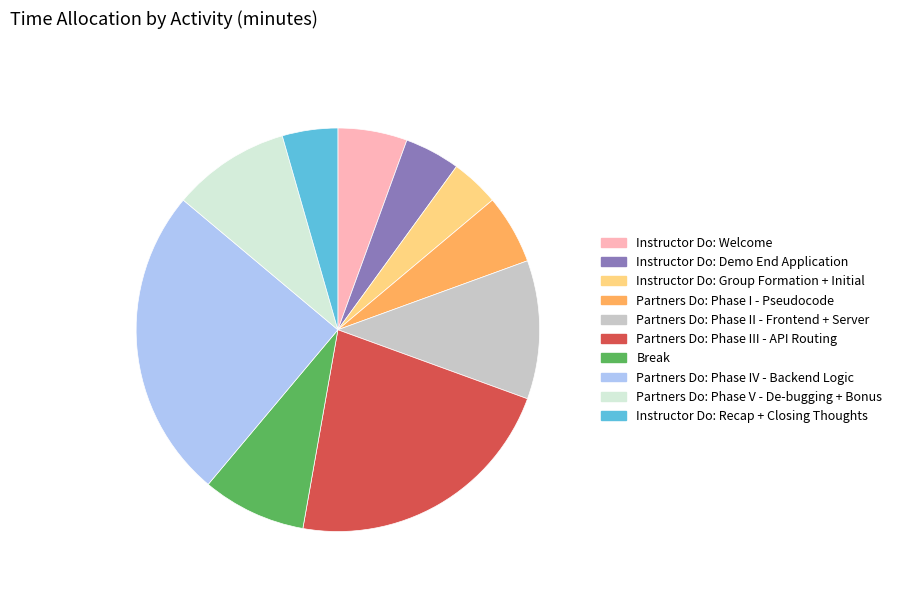

True or false: Partners Do: Phase IV - Backend Logic accounts for 15% of the total.

False